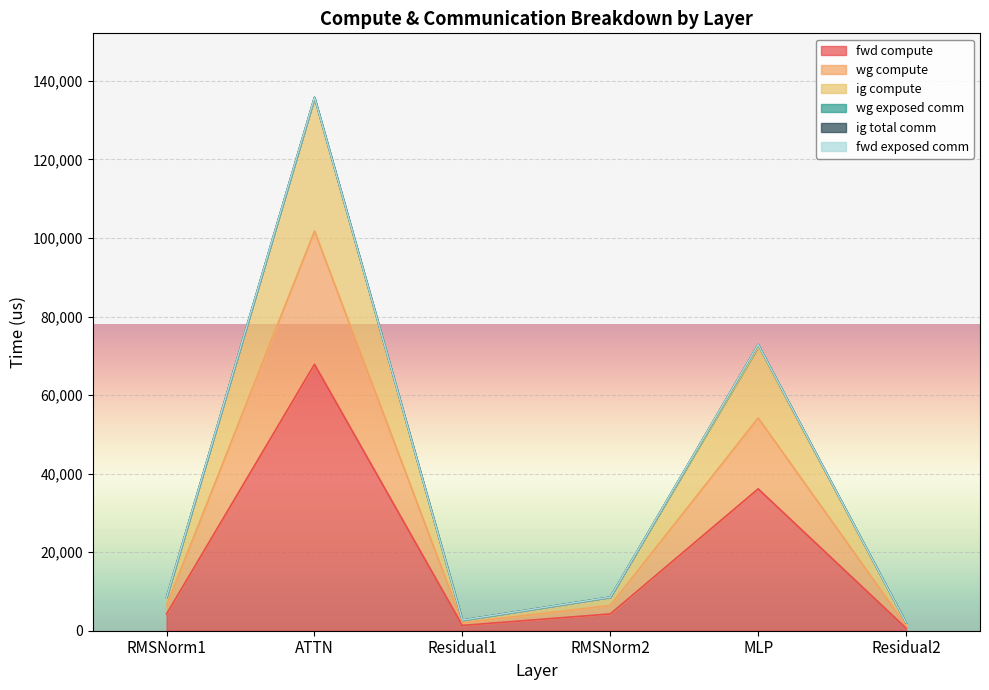

At which category is the sum across all series the highest?

ATTN